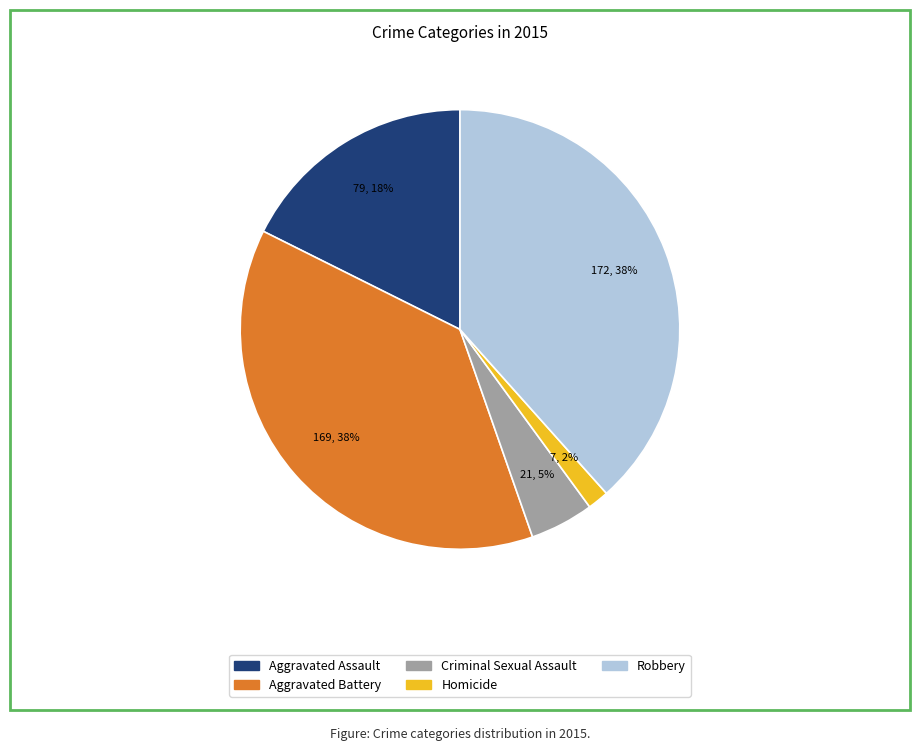

To the nearest percent, what is the average slice percentage?

20%